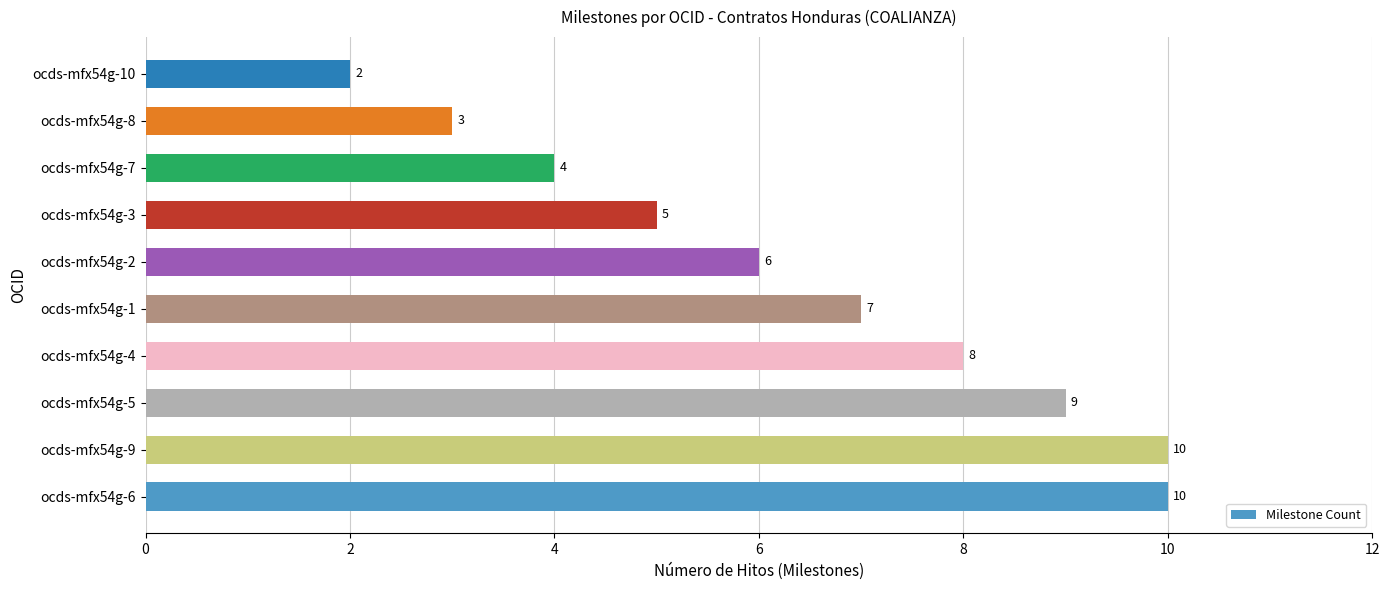

What is the difference between the maximum and minimum values?

8